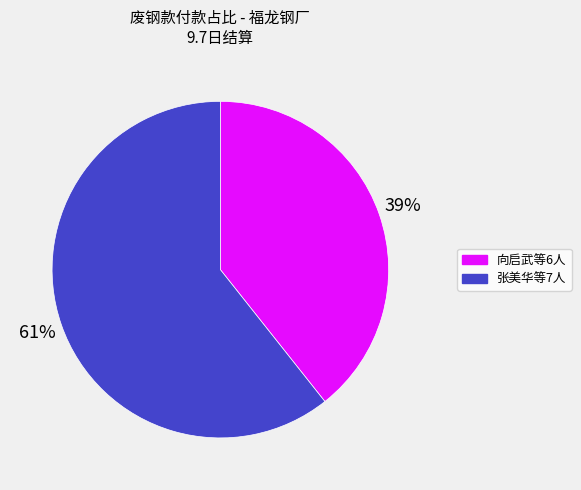

Combined, do 向启武等6人 and 张美华等7人 account for over 50%?

Yes